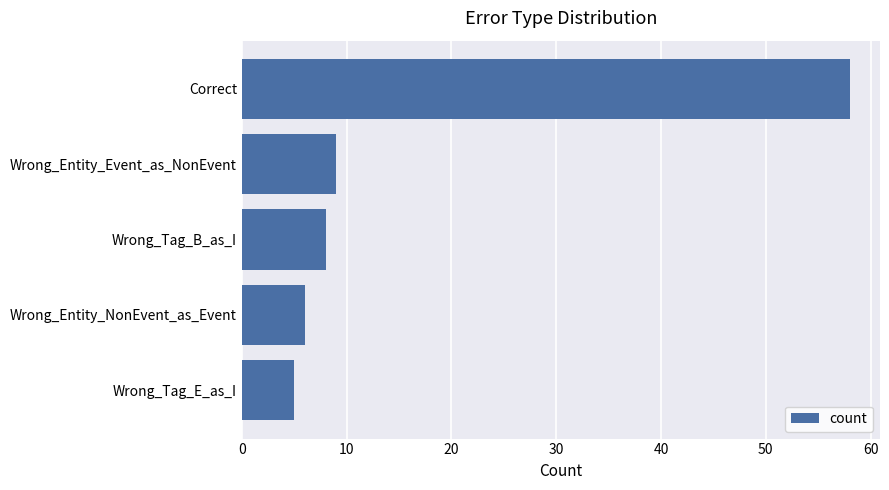

Reading top to bottom, what are all the values shown in this chart?

Correct=58	Wrong_Entity_Event_as_NonEvent=9	Wrong_Tag_B_as_I=8	Wrong_Entity_NonEvent_as_Event=6	Wrong_Tag_E_as_I=5